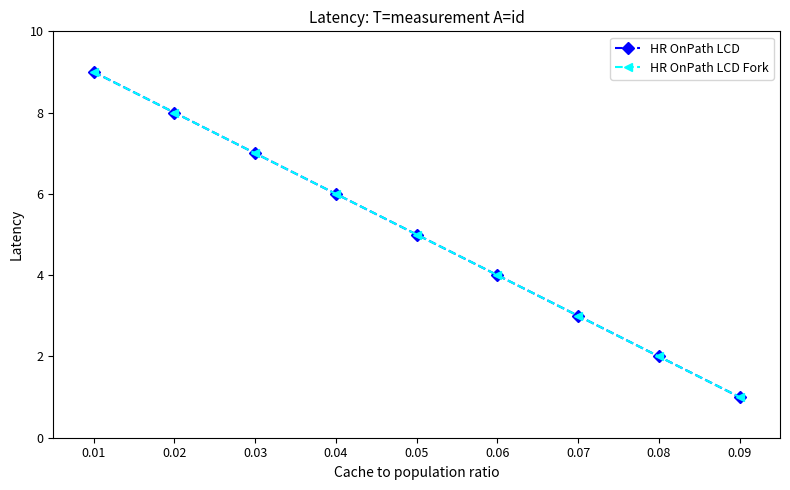

What is the average value of the HR OnPath LCD Fork series?

5